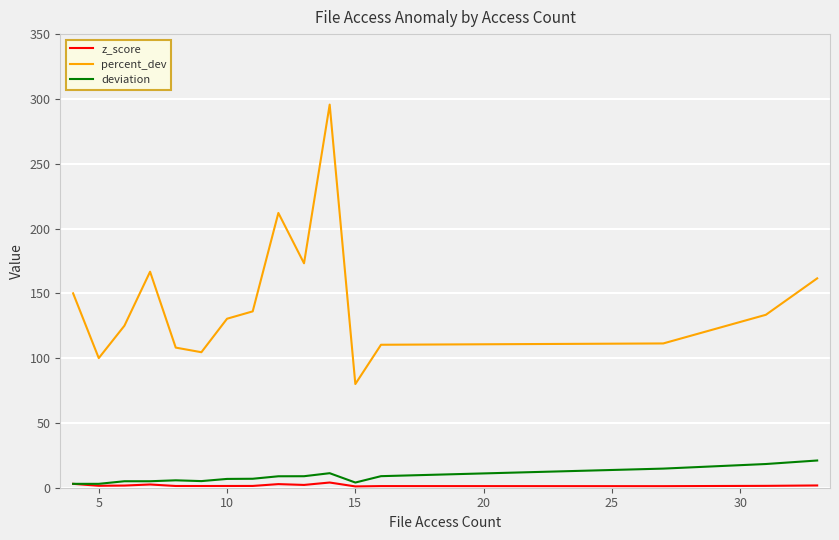

Which series has the largest total across all categories?

percent_dev